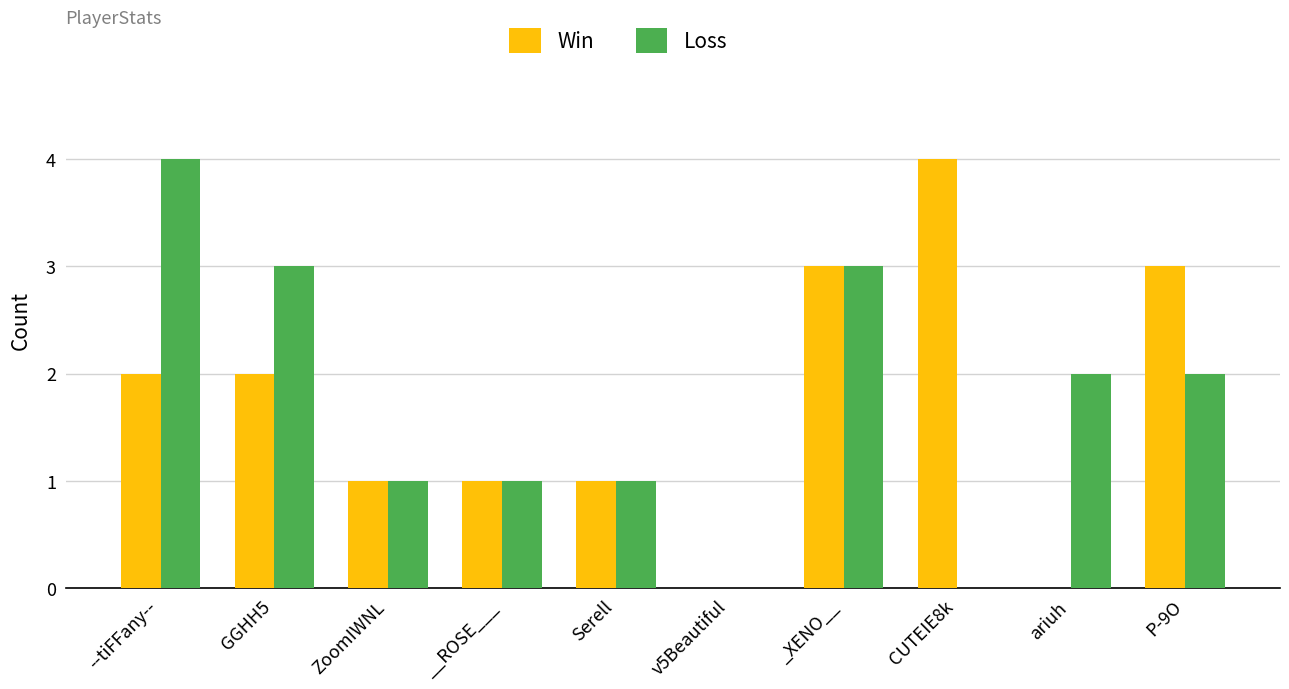

Reading right to left, extract all data points from this chart.

Win: 3	0	4	3	0	1	1	1	2	2
Loss: 2	2	0	3	0	1	1	1	3	4